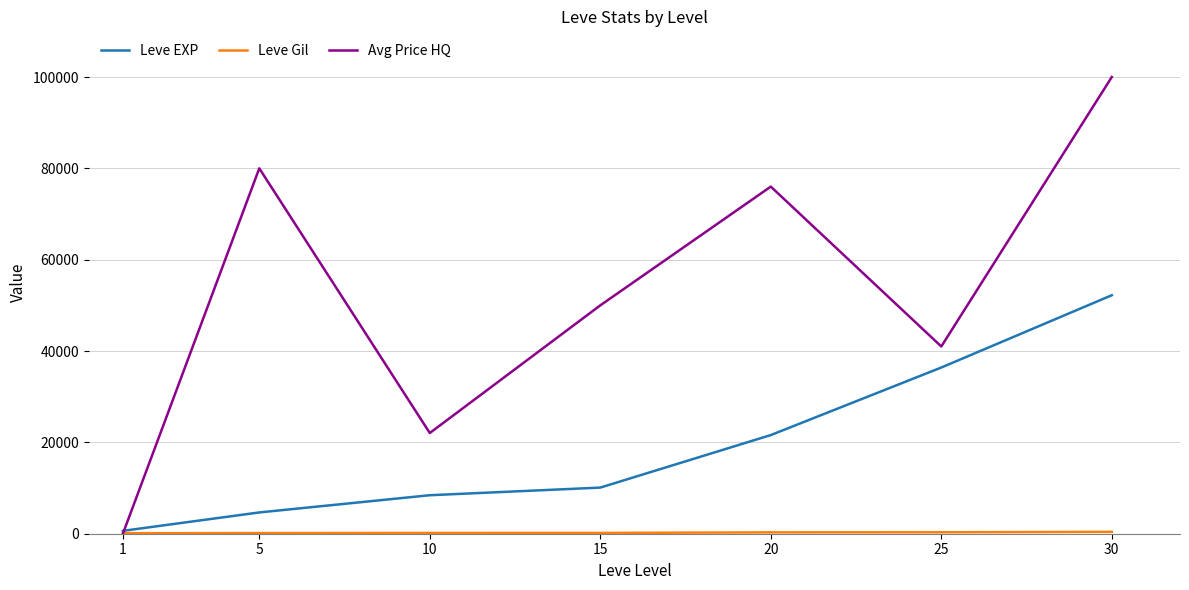

What is the approximate value of Avg Price HQ at 5, to the nearest 10?

80000